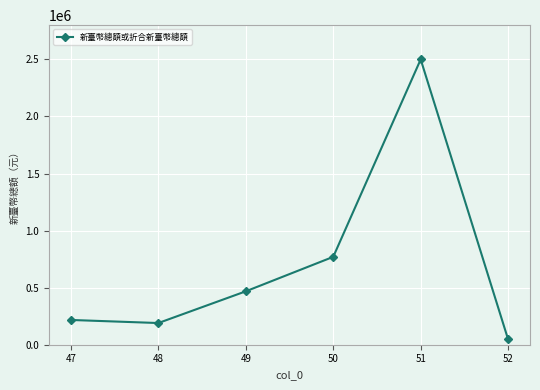

List the labels in order of value, largest first.

51, 50, 49, 47, 48, 52